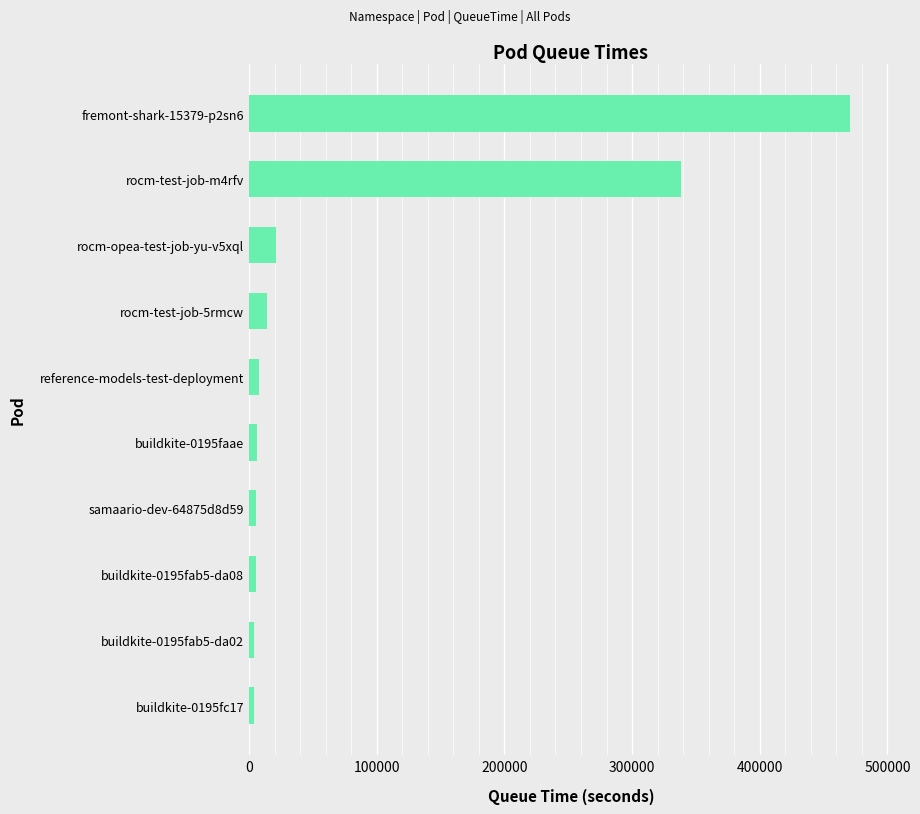

Count the number of data series in this chart.

1